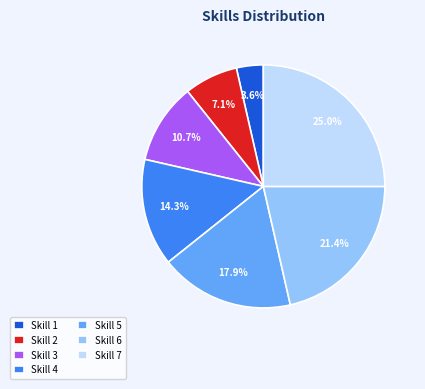

What is the largest slice in the pie chart?

Skill 7